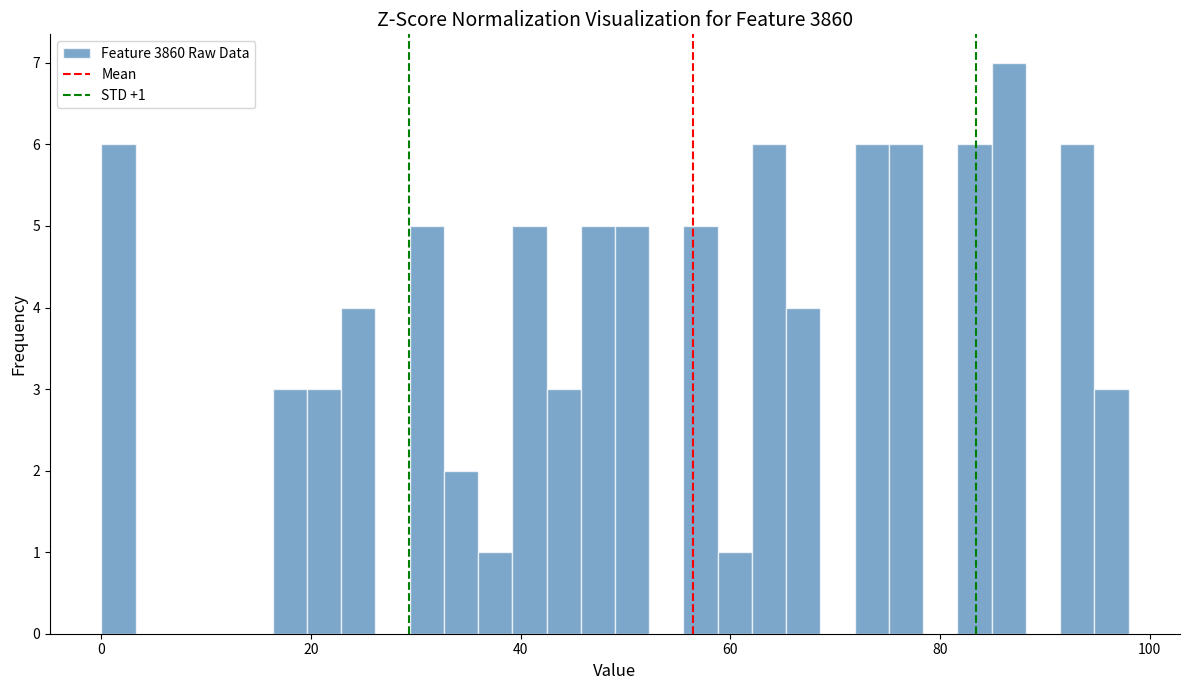

Around what value on the x-axis is the tallest bar? Give the approximate position of its centre, as read against the axis.

86